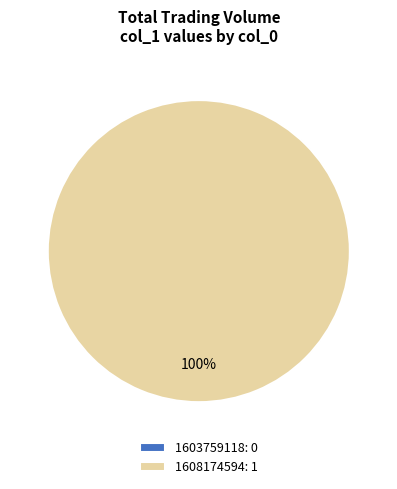

How many segments does this pie chart have?

2